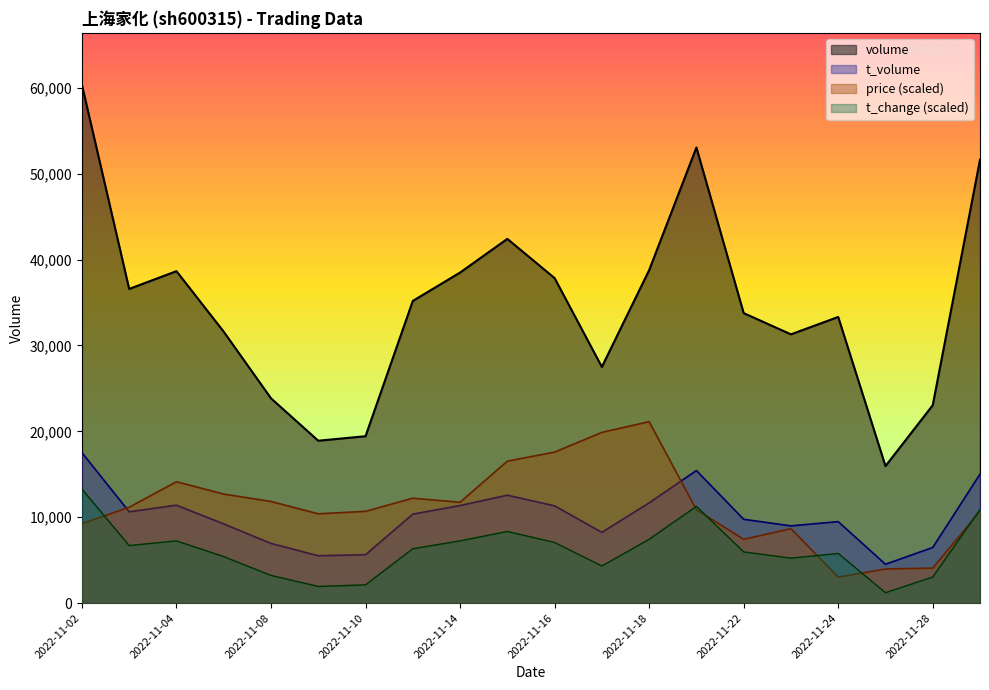

At 2022-11-07, list the series in order from largest to smallest.

volume, price, t_volume, t_change